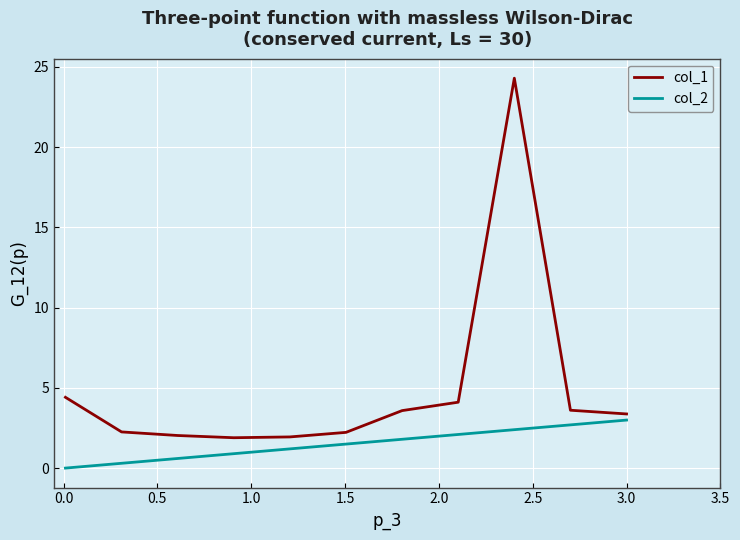

List the series in order of their overall mean, highest first.

col_1, col_2